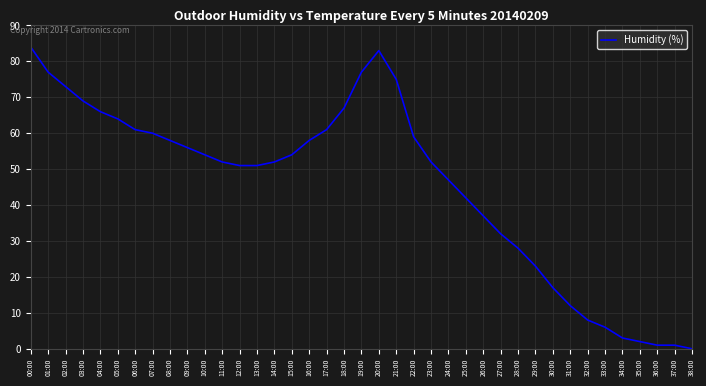

What is the greatest value displayed?

84